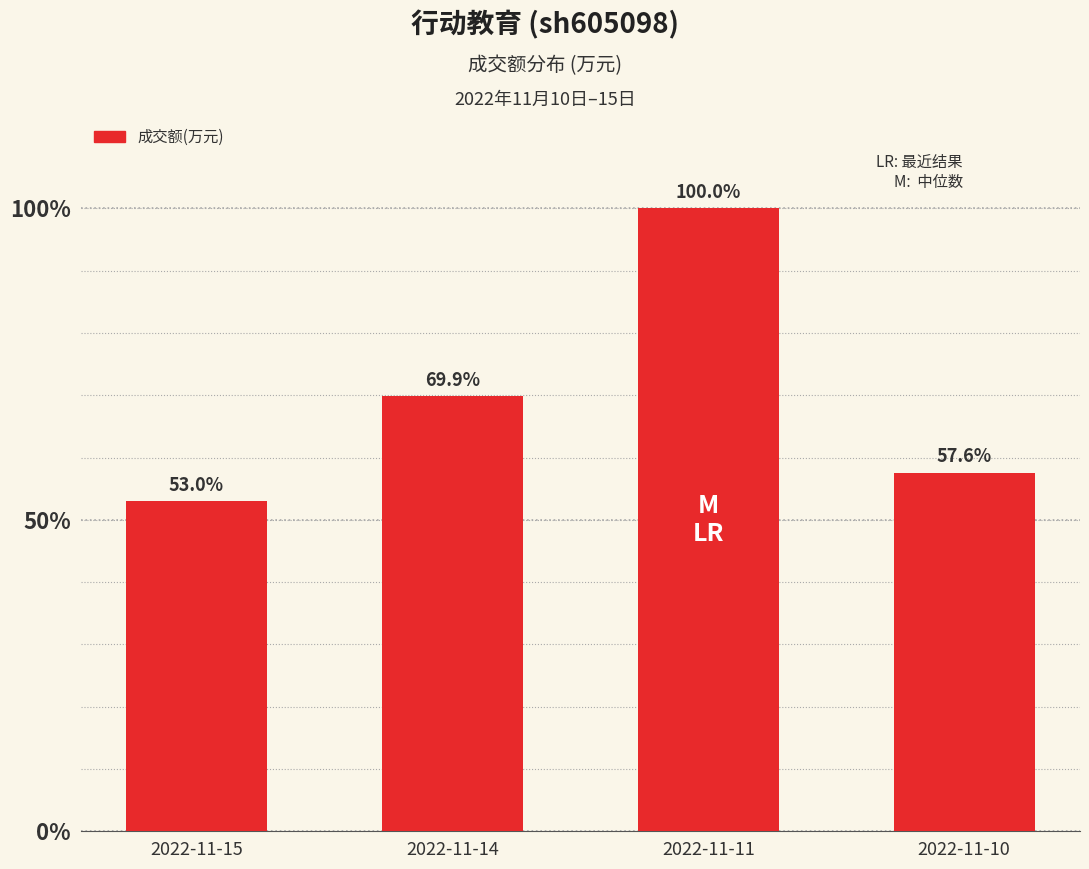

Approximately how many times larger is the value at 2022-11-14 compared to 2022-11-10?

1.2